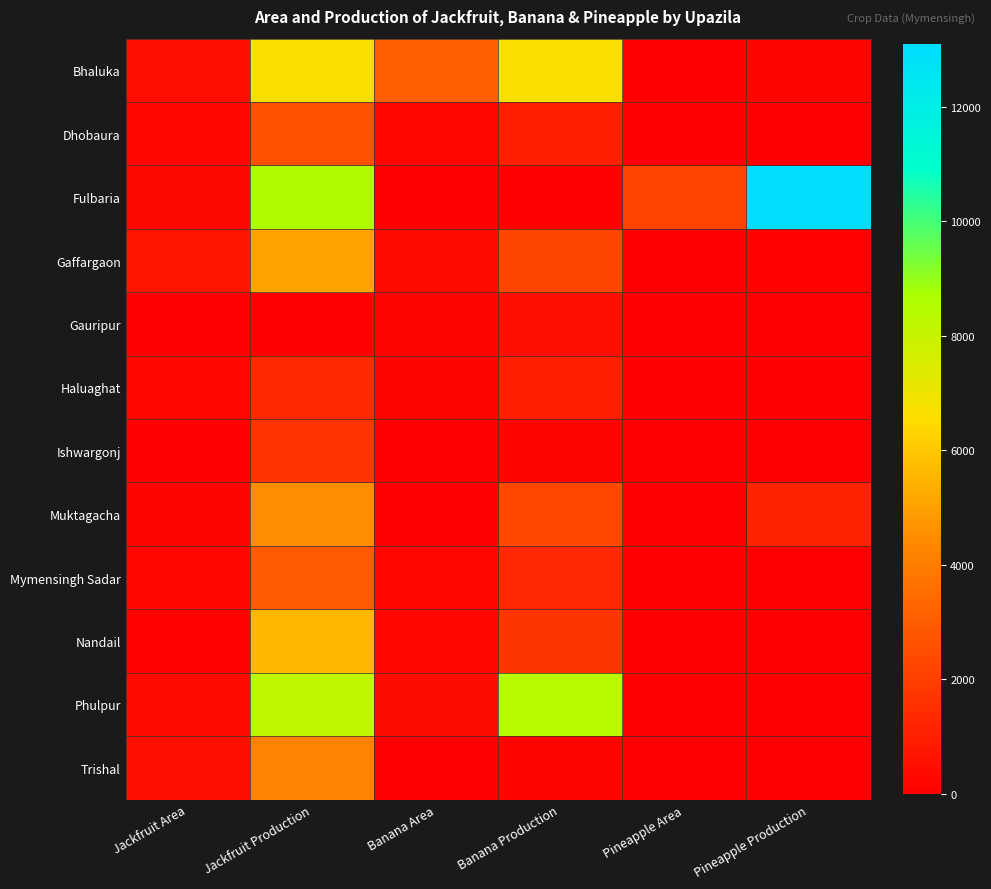

Reading right to left, extract all data points from this chart.

Bhaluka: Pineapple Production=183	Pineapple Area=50	Banana Production=6717	Banana Area=3010	Jackfruit Production=6710	Jackfruit Area=475
Dhobaura: Pineapple Production=40	Pineapple Area=10	Banana Production=991	Banana Area=251	Jackfruit Production=2639	Jackfruit Area=264
Fulbaria: Pineapple Production=13090	Pineapple Area=2210	Banana Production=45	Banana Area=6	Jackfruit Production=8580	Jackfruit Area=305
Gaffargaon: Pineapple Production=92	Pineapple Area=26	Banana Production=2268	Banana Area=360	Jackfruit Production=5064	Jackfruit Area=723
Gauripur: Pineapple Production=1	Pineapple Area=2	Banana Production=458	Banana Area=105	Jackfruit Production=15	Jackfruit Area=0
Haluaghat: Pineapple Production=10	Pineapple Area=1	Banana Production=977	Banana Area=192	Jackfruit Production=1348	Jackfruit Area=250
Ishwargonj: Pineapple Production=4	Pineapple Area=1	Banana Production=177	Banana Area=37	Jackfruit Production=1682	Jackfruit Area=56
Muktagacha: Pineapple Production=1175	Pineapple Area=30	Banana Production=2300	Banana Area=60	Jackfruit Production=4500	Jackfruit Area=115
Mymensingh Sadar: Pineapple Production=30	Pineapple Area=16	Banana Production=1310	Banana Area=233	Jackfruit Production=2961	Jackfruit Area=213
Nandail: Pineapple Production=0	Pineapple Area=0	Banana Production=1716	Banana Area=225	Jackfruit Production=5579	Jackfruit Area=98
Phulpur: Pineapple Production=0	Pineapple Area=0	Banana Production=8338	Banana Area=433	Jackfruit Production=8221	Jackfruit Area=357
Trishal: Pineapple Production=58	Pineapple Area=60	Banana Production=182	Banana Area=30	Jackfruit Production=4190	Jackfruit Area=520